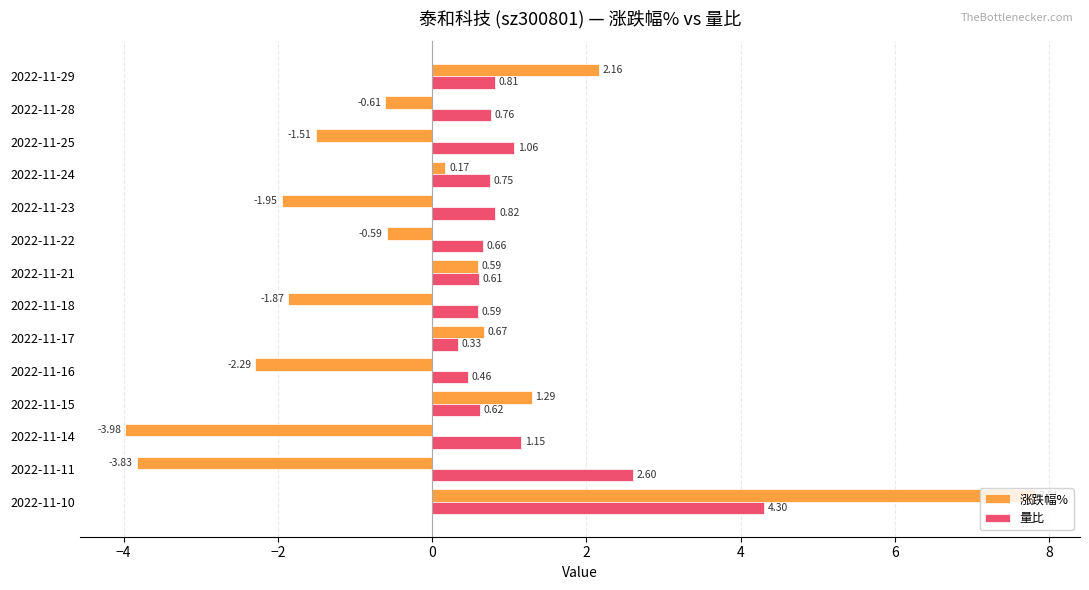

Between 2022-11-15 and 2022-11-11, which series saw the biggest shift?

涨跌幅%